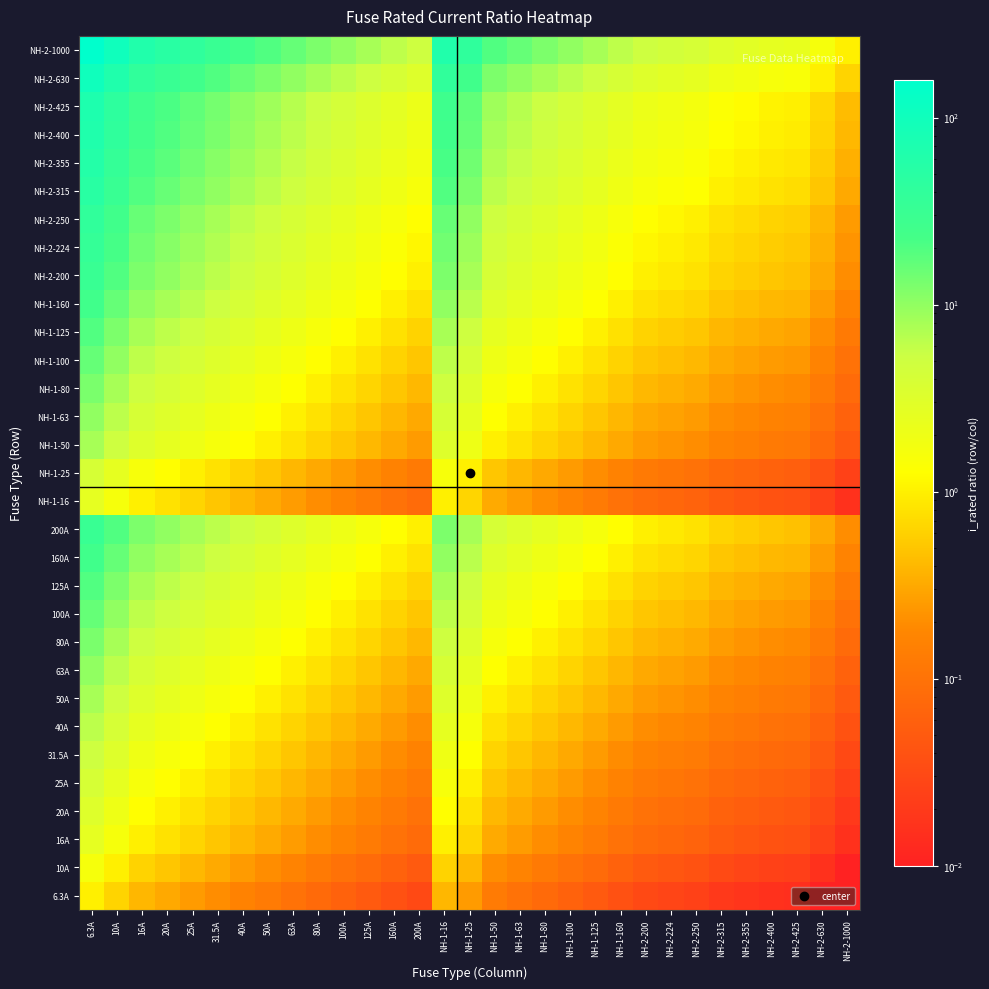

Which category has the lowest value across all series?

NH-2-1000